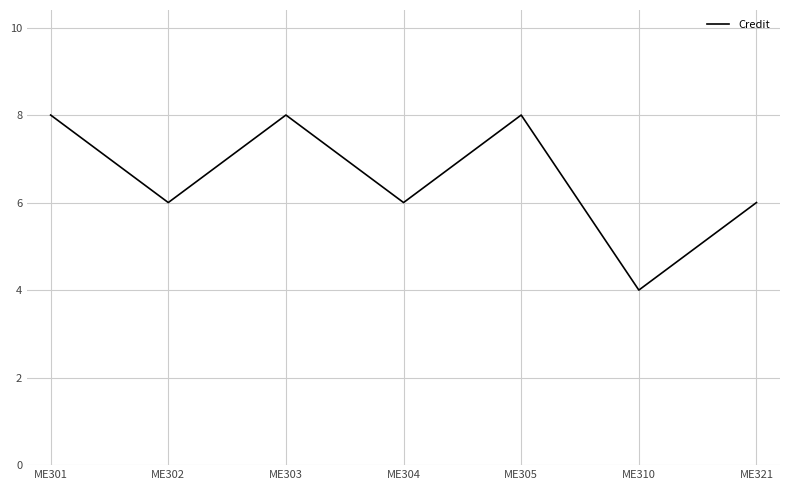

At which category does the data reach its first local peak?

ME303